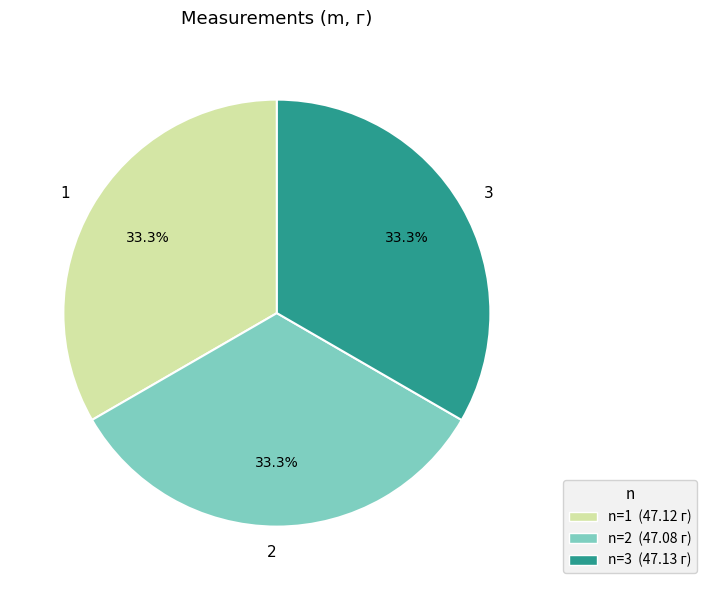

Does 2 account for over 50% of the chart?

No